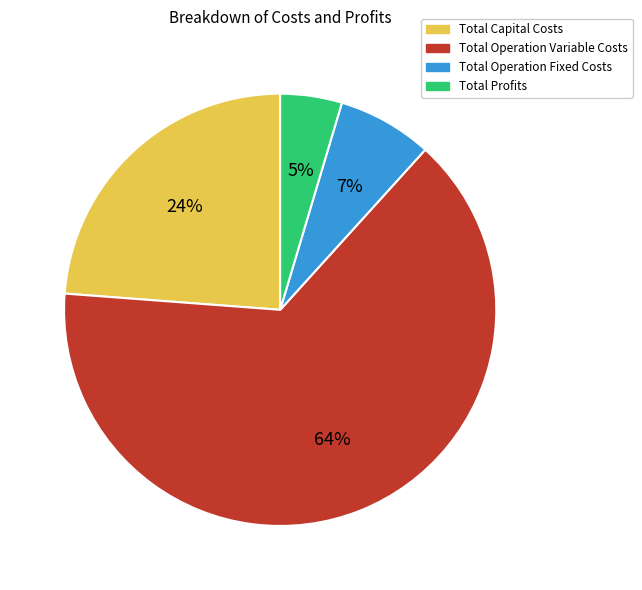

Does Total Operation Variable Costs account for over 50% of the chart?

Yes